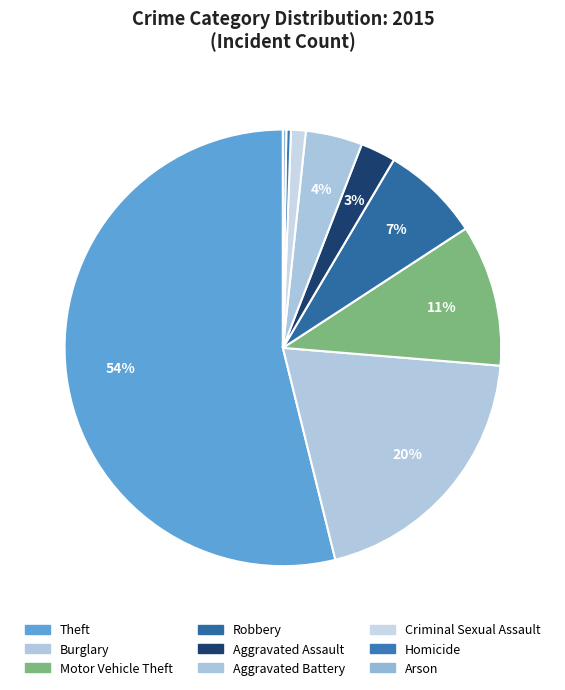

Which category has the biggest portion of the pie?

Theft